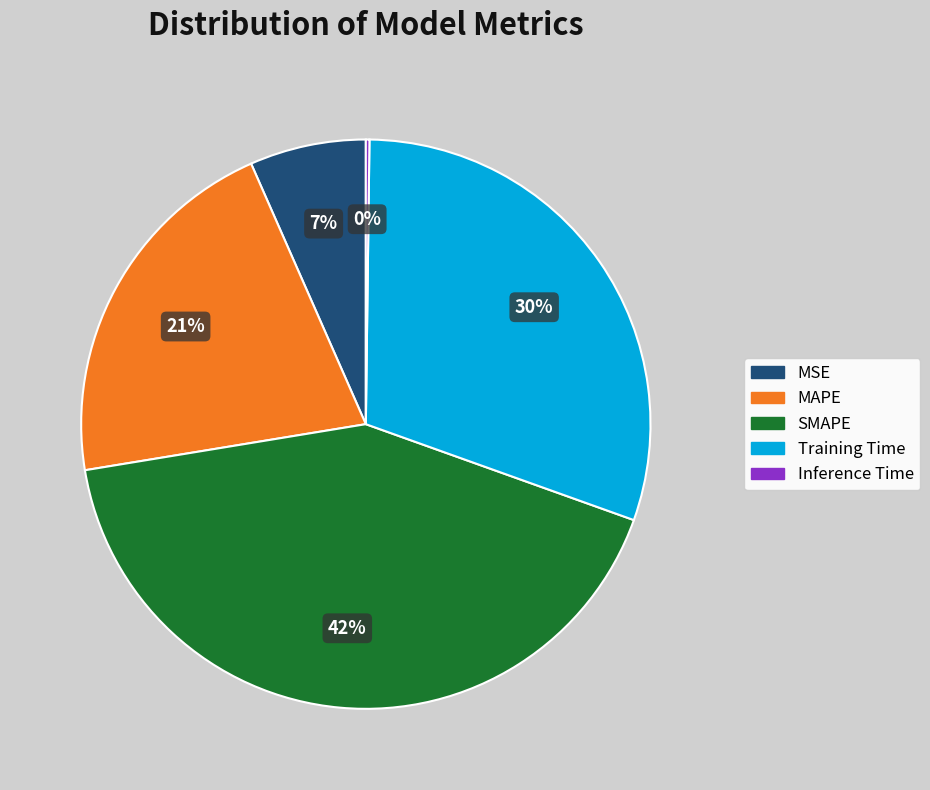

Is there any slice that represents more than half of the pie?

No